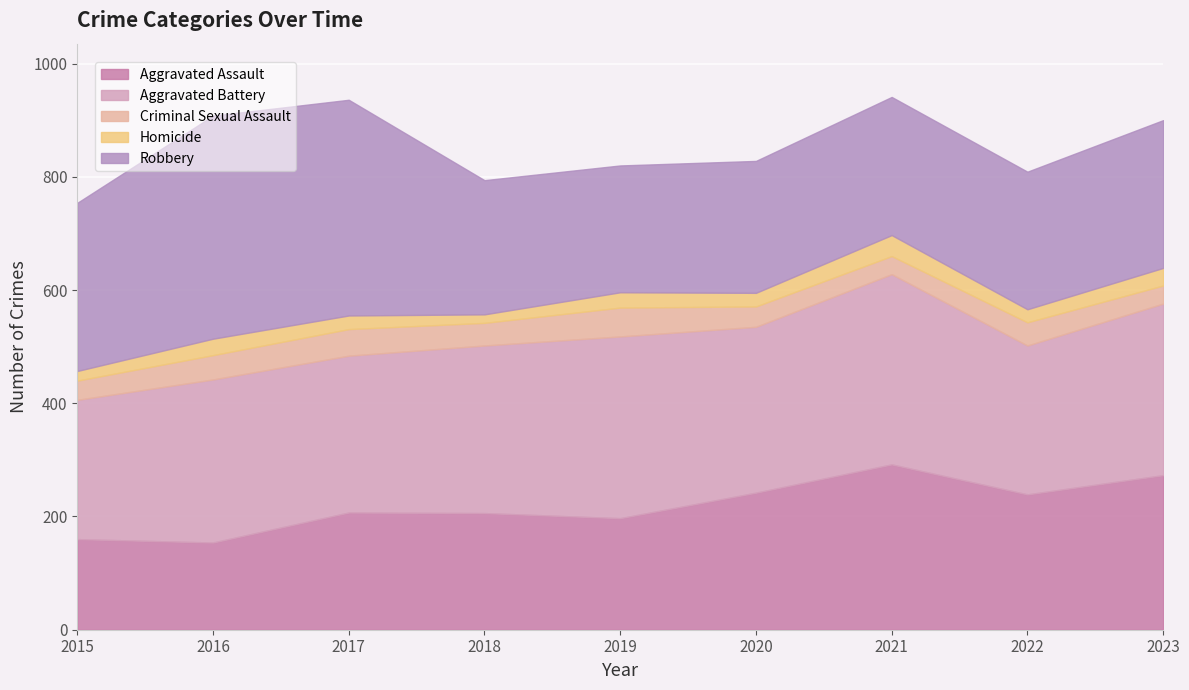

What is the spread (max minus min) of values at 2016?

365